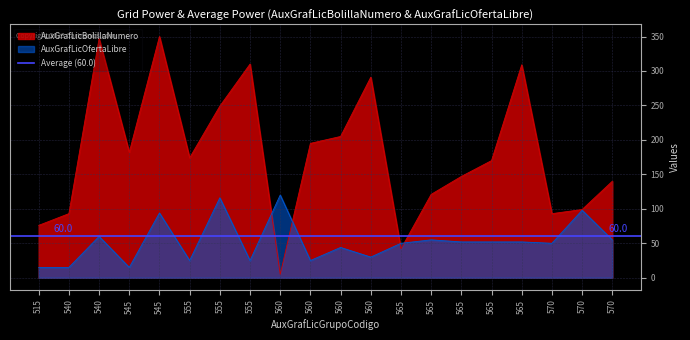

What is the smallest value displayed?

5